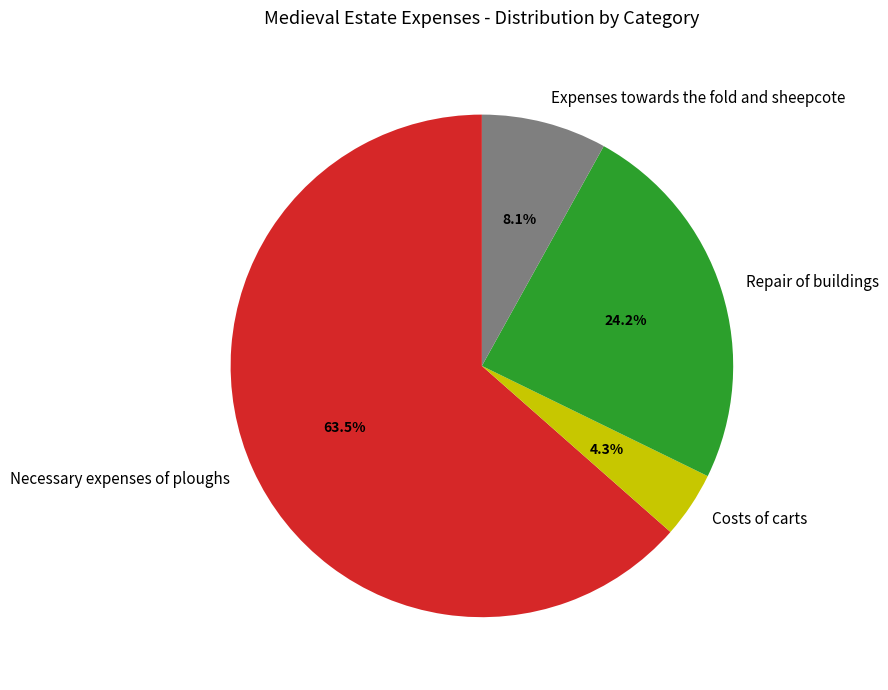

How much of the chart is everything except Repair of buildings?

75.8%